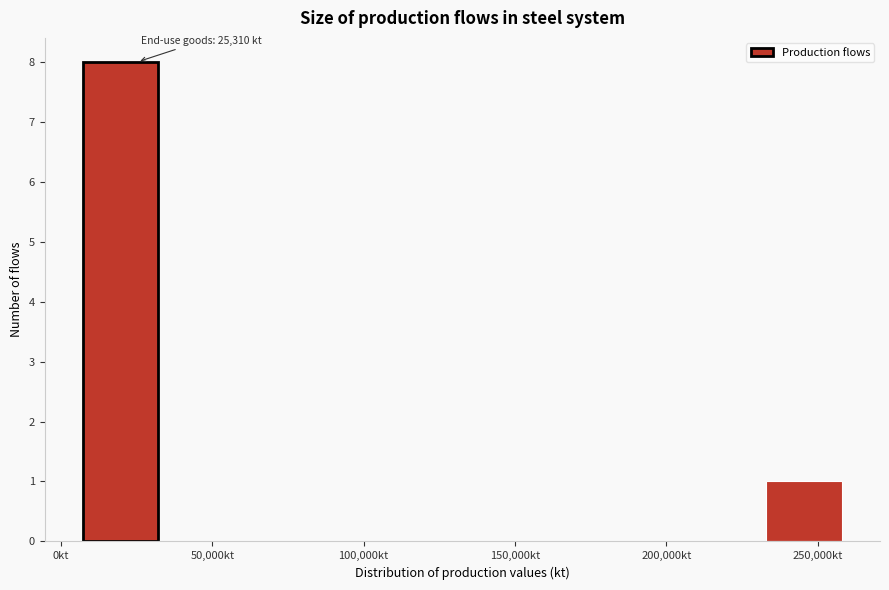

Over which range of the x-axis is the bar tallest?

5000 to 30000